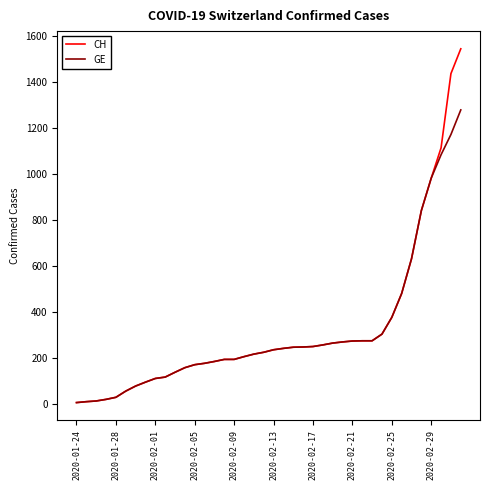

What is the maximum value for GE?

1278